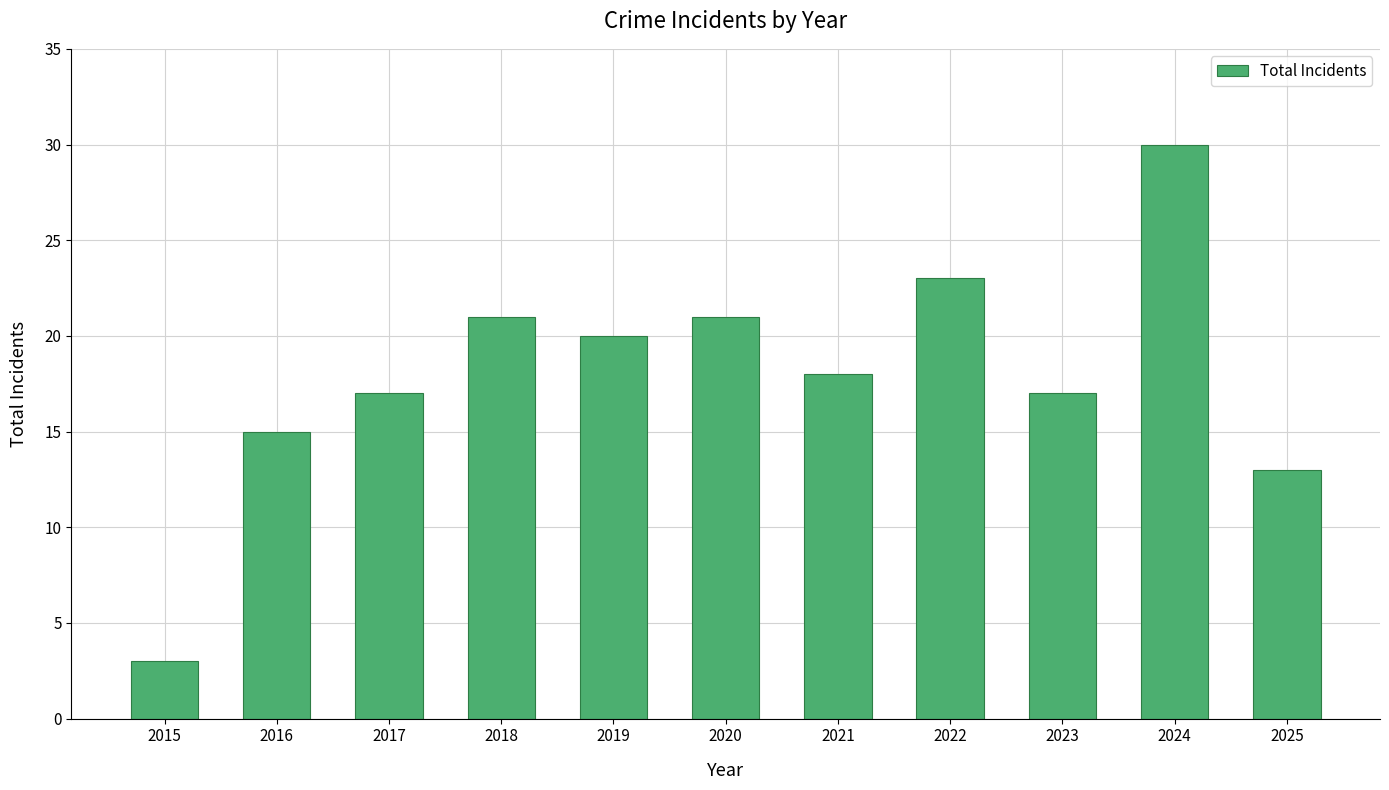

Reading left to right, extract all data points from this chart.

2015=3	2016=15	2017=17	2018=21	2019=20	2020=21	2021=18	2022=23	2023=17	2024=30	2025=13